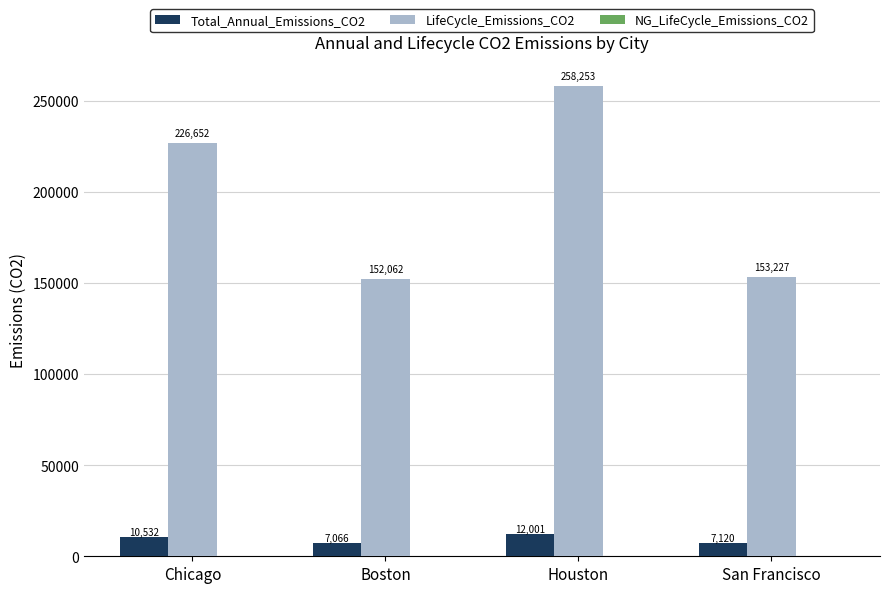

Is the value of Total_Annual_Emissions_CO2 at San Francisco greater than the value of LifeCycle_Emissions_CO2 at Houston?

No